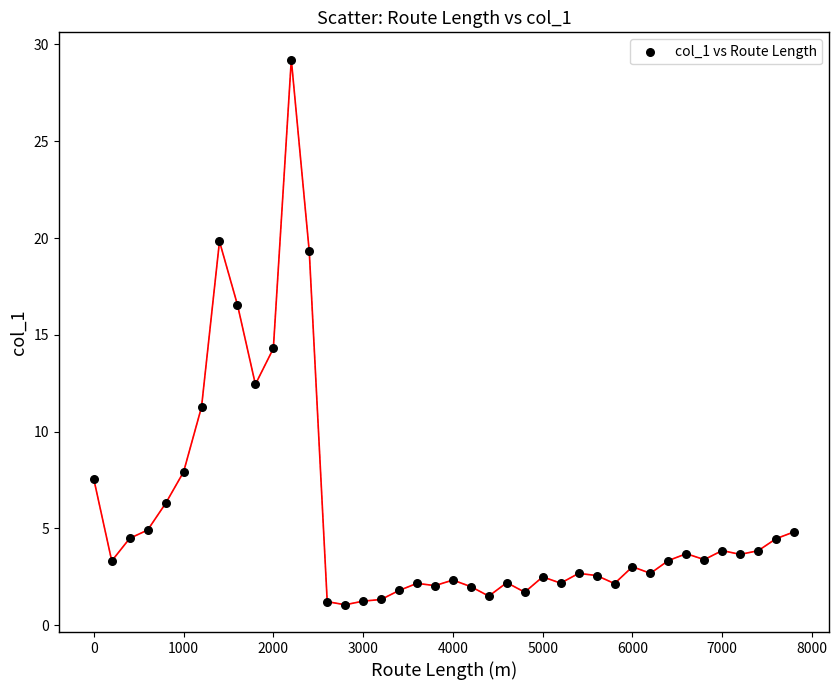

What is the range of Y values (max minus min)?

28.2